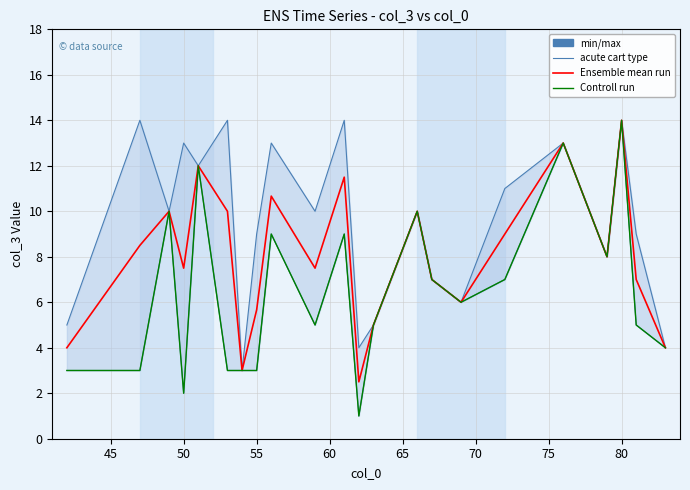

Which series has the widest spread of values?

Controll run